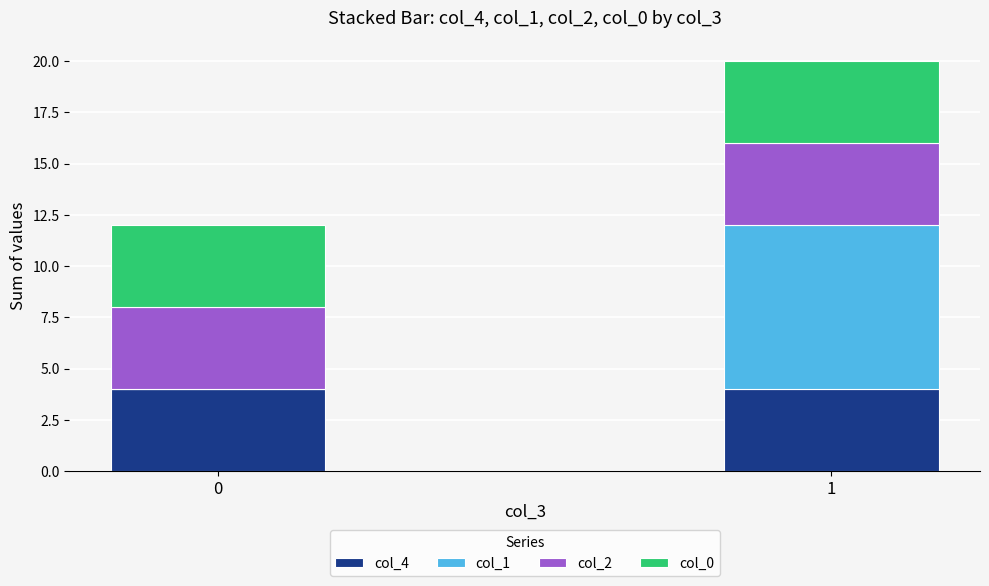

Reading right to left, list the values for the col_4 series.

1=4	0=4